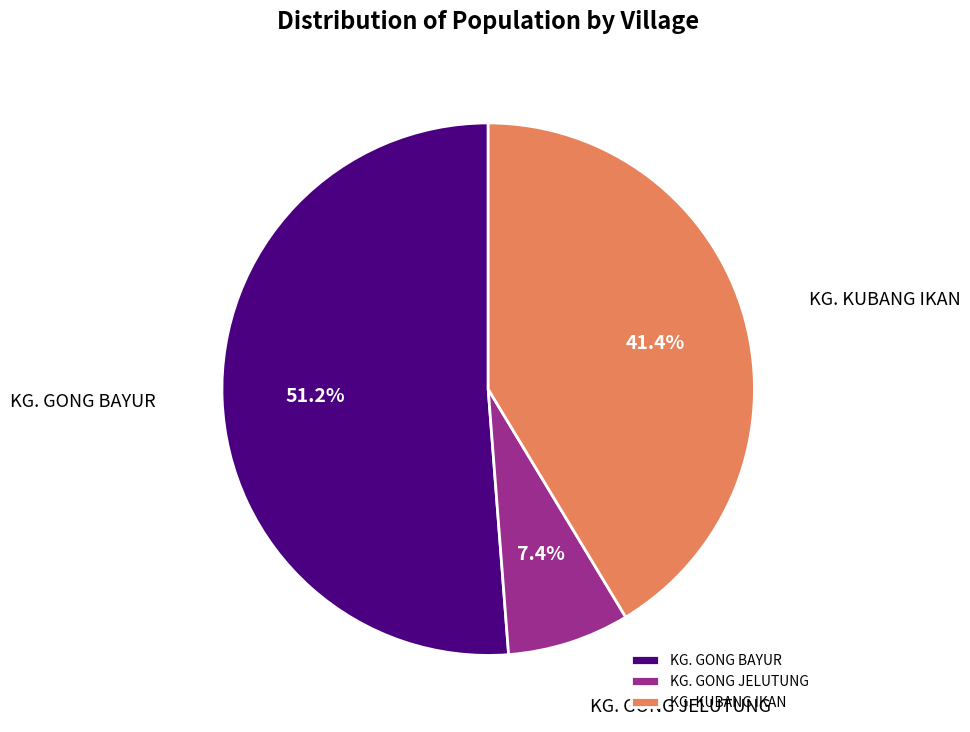

What percentage is NOT represented by KG. KUBANG IKAN?

58.6%